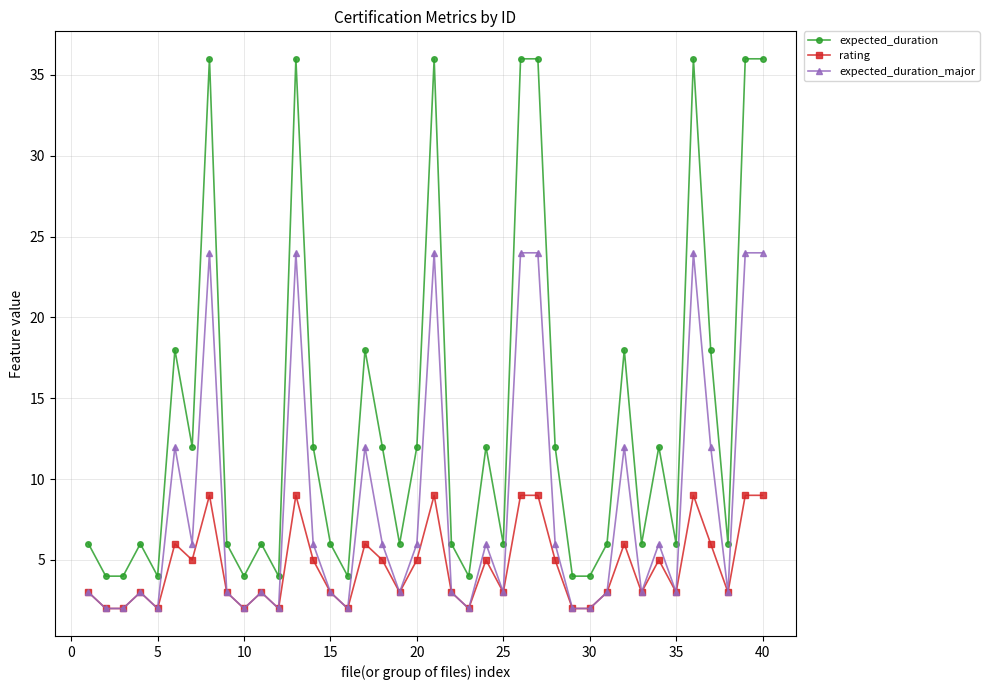

At how many categories does at least one series exceed 23?

8